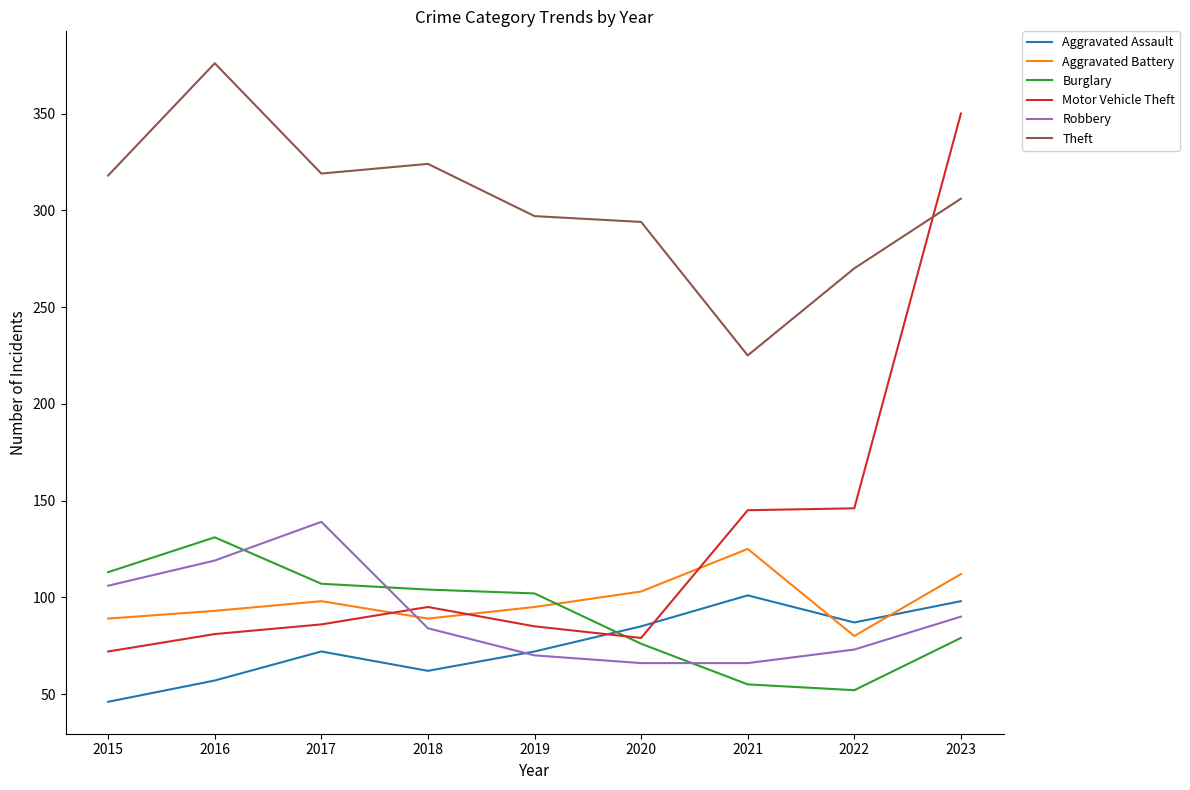

What is the approximate value of Burglary at 2016, to the nearest 10?

130